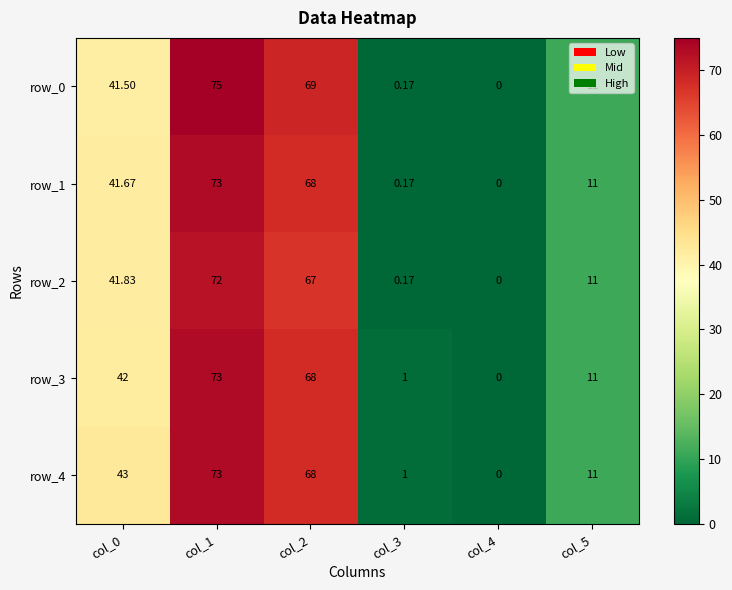

What is the spread (max minus min) of values at col_2?

2.0